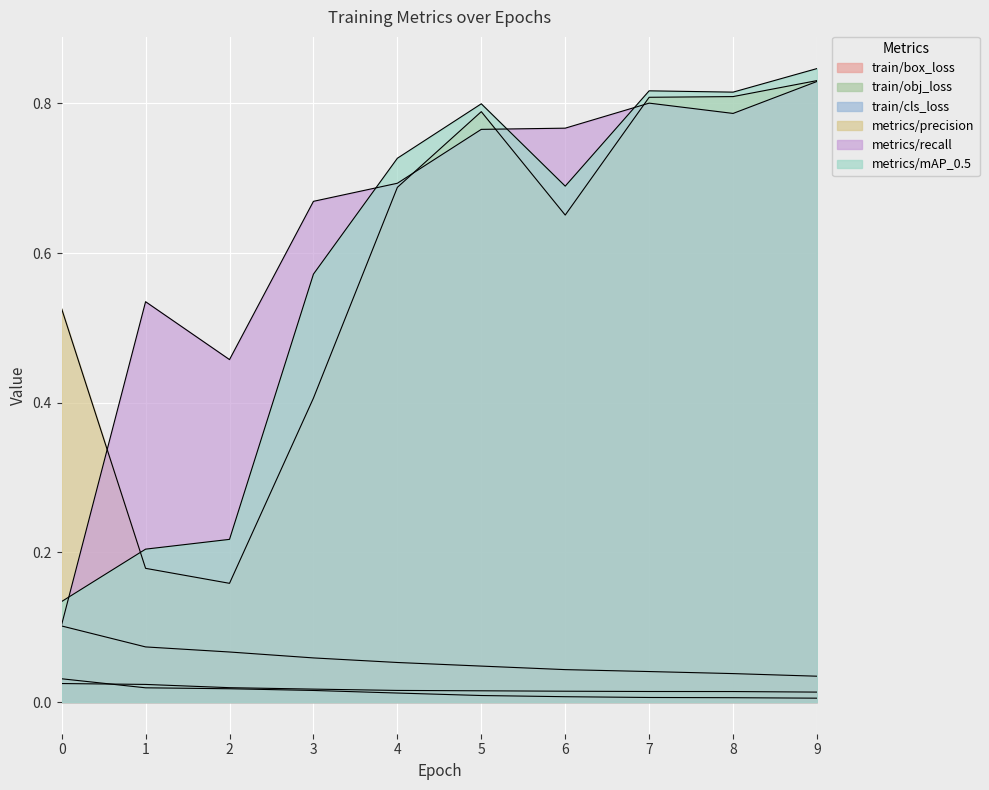

What is the value of the metrics/precision point at the 8th from the left?

0.8